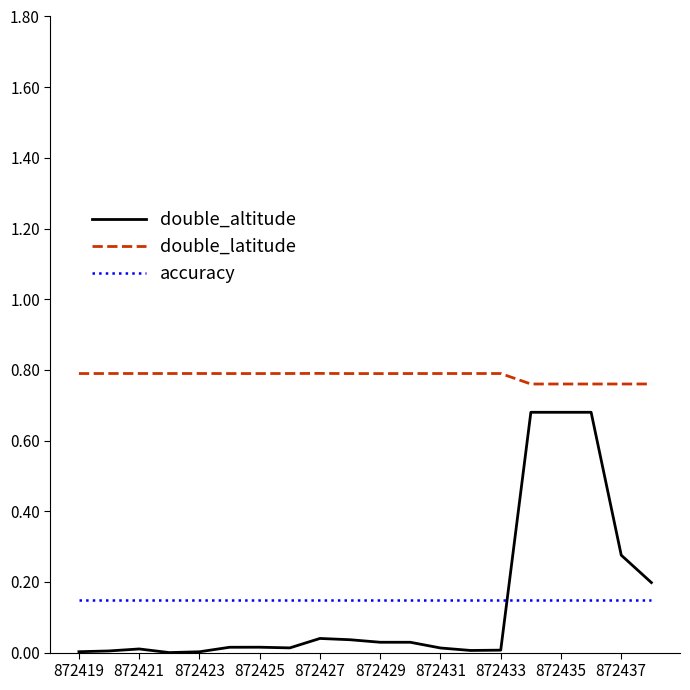

Rank the series by their maximum value, from lowest to highest.

accuracy, double_altitude, double_latitude